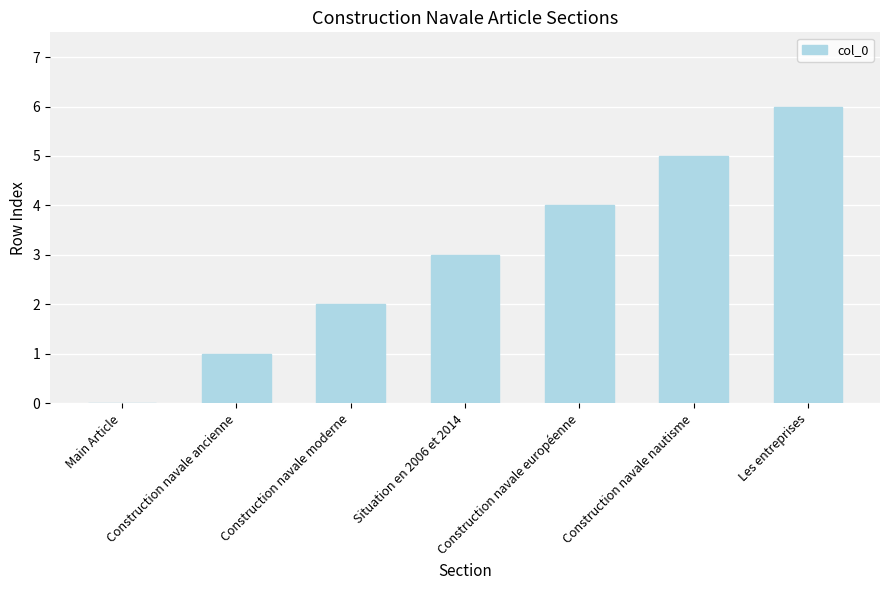

What is the change in value from Construction navale ancienne to Construction navale nautisme?

+4